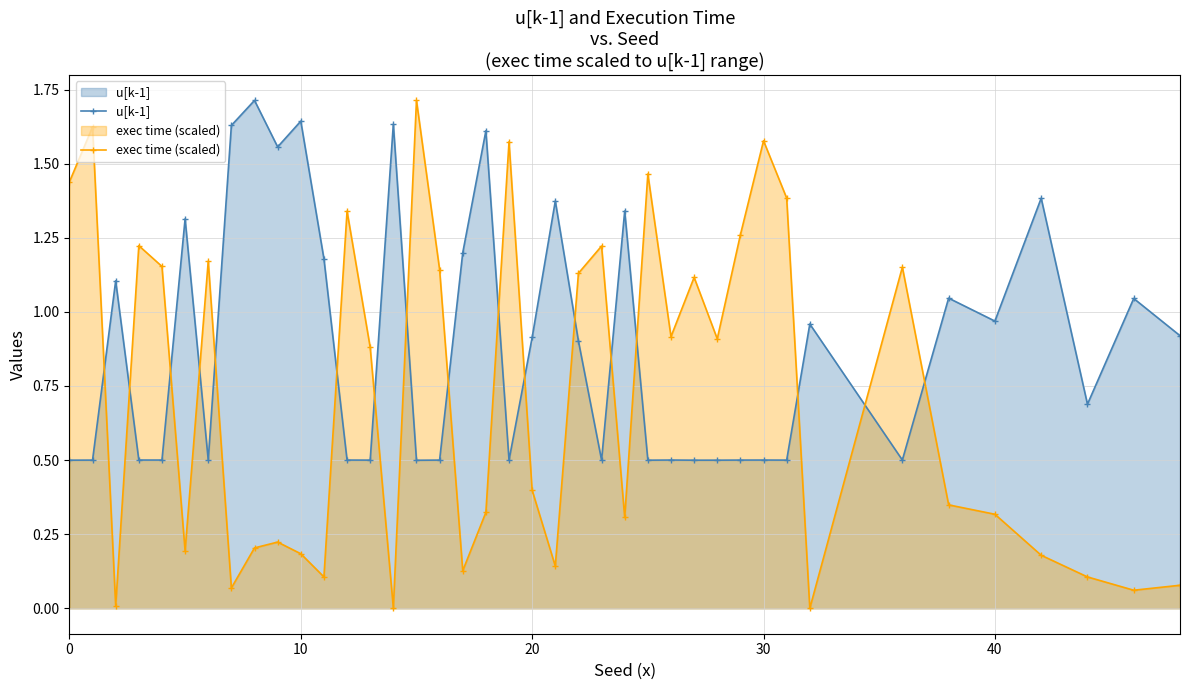

True or false: u[k-1] has more than 0 points higher than both neighbors.

True